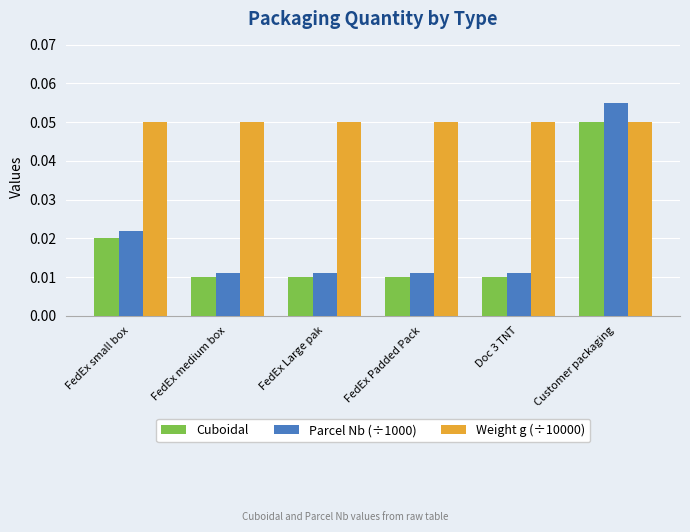

Which category has the highest value across all series?

Customer packaging